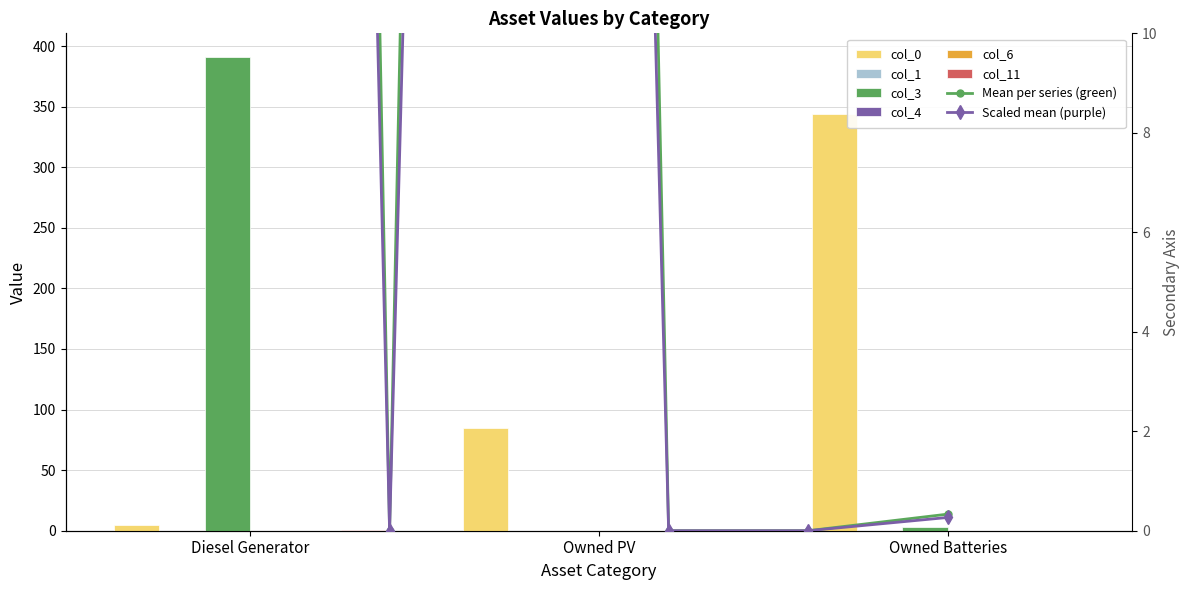

Which category has the lowest value across all series?

Owned PV